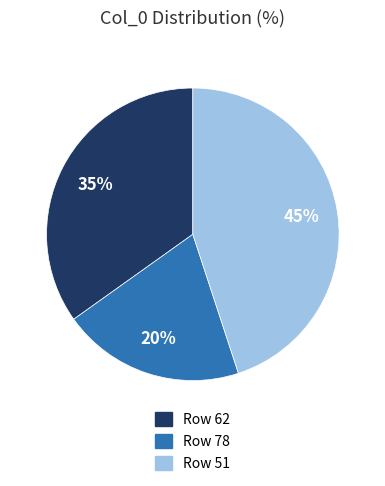

To the nearest percent, what is the difference between the largest and smallest slice percentages?

25%